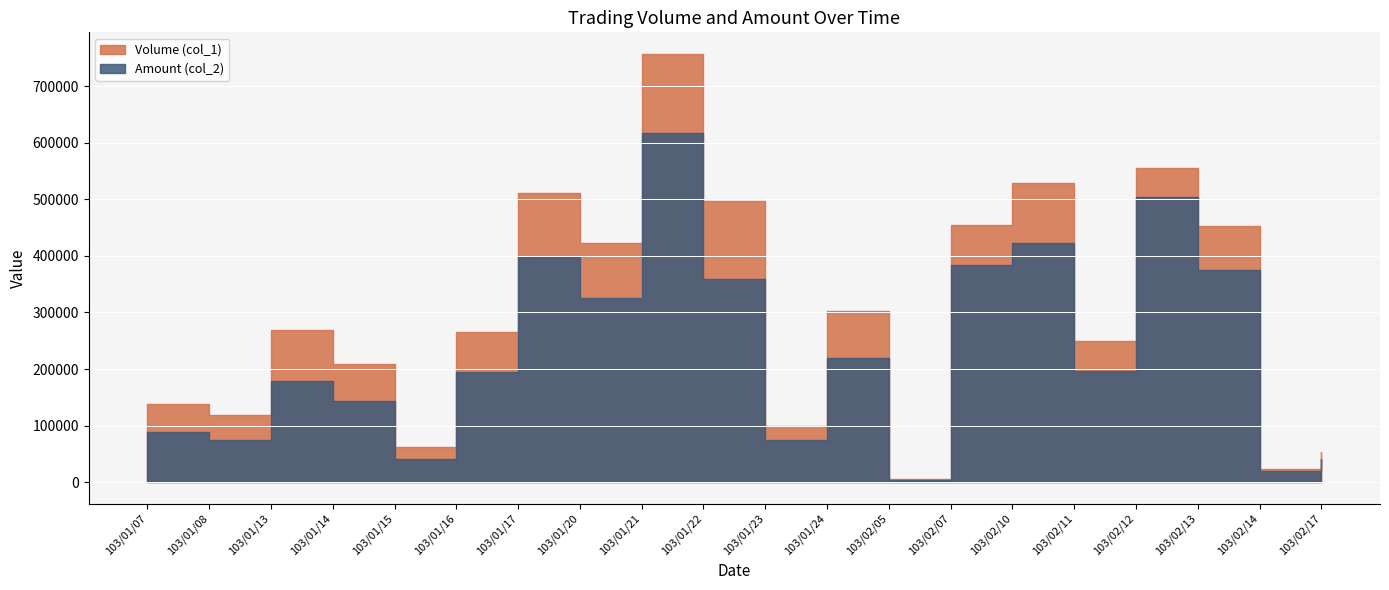

Rank the series by their maximum value, from highest to lowest.

Volume (col_1), Amount (col_2)